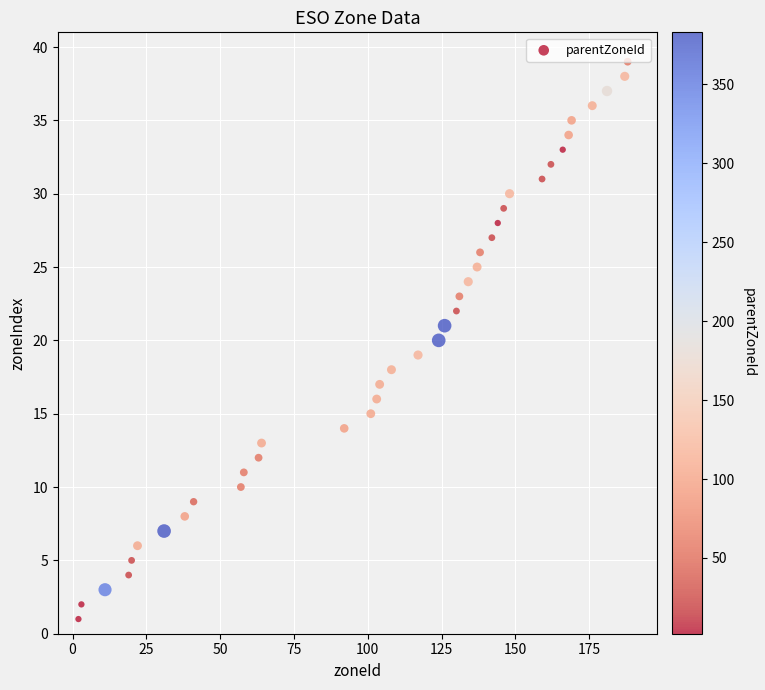

What is the range of Y values (max minus min)?

38